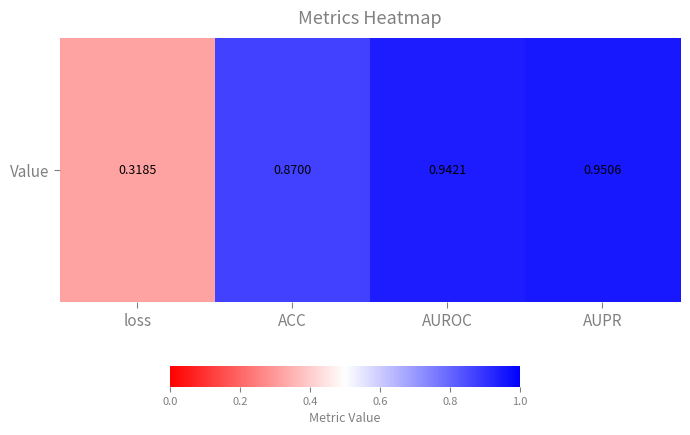

The value at AUROC is 1.7. True or false?

False